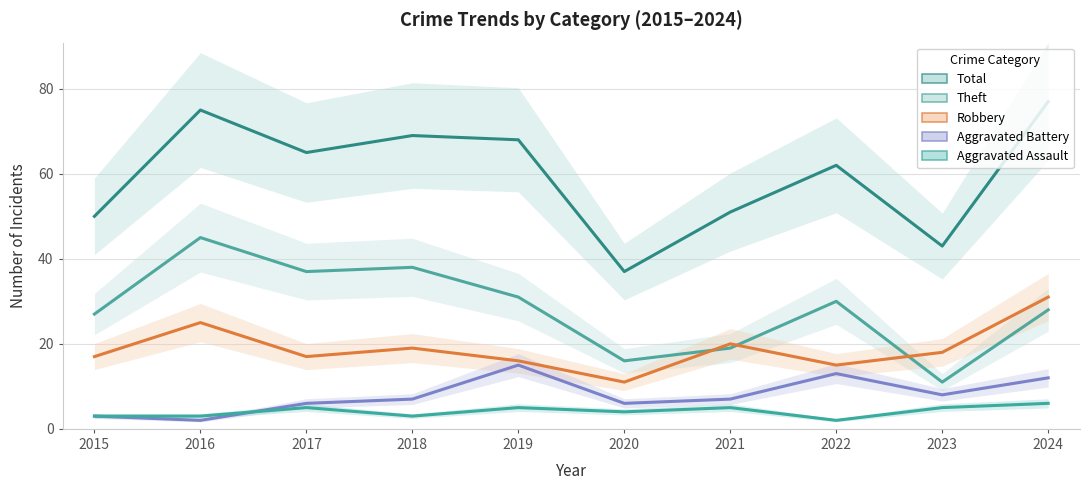

What is the difference between the Total values at 2023 and 2017?

22